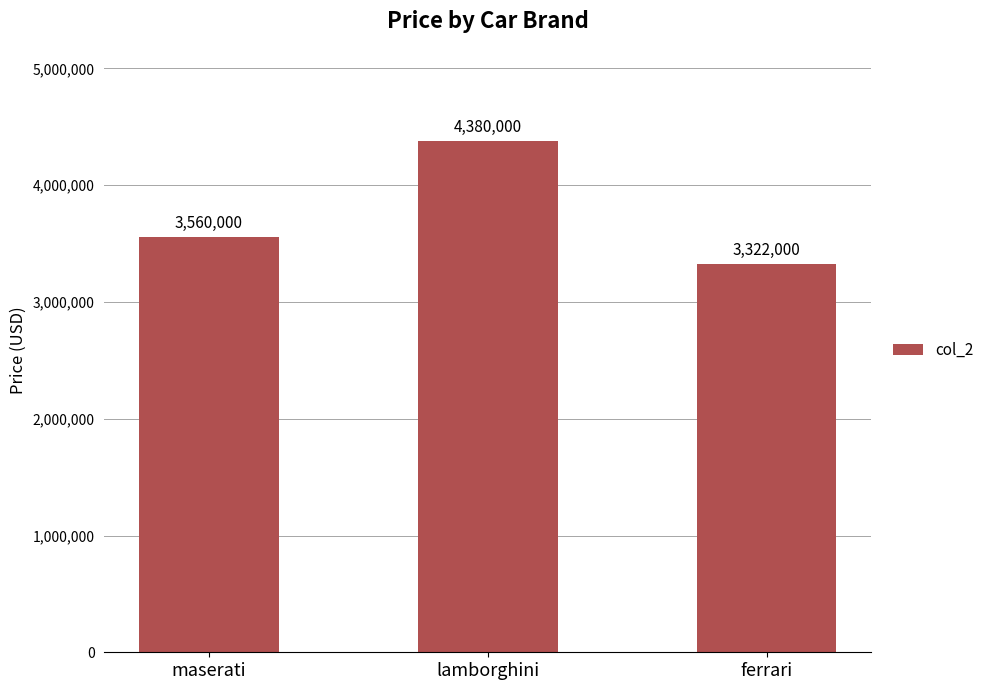

Is it true that the value at lamborghini is 6026097?

False